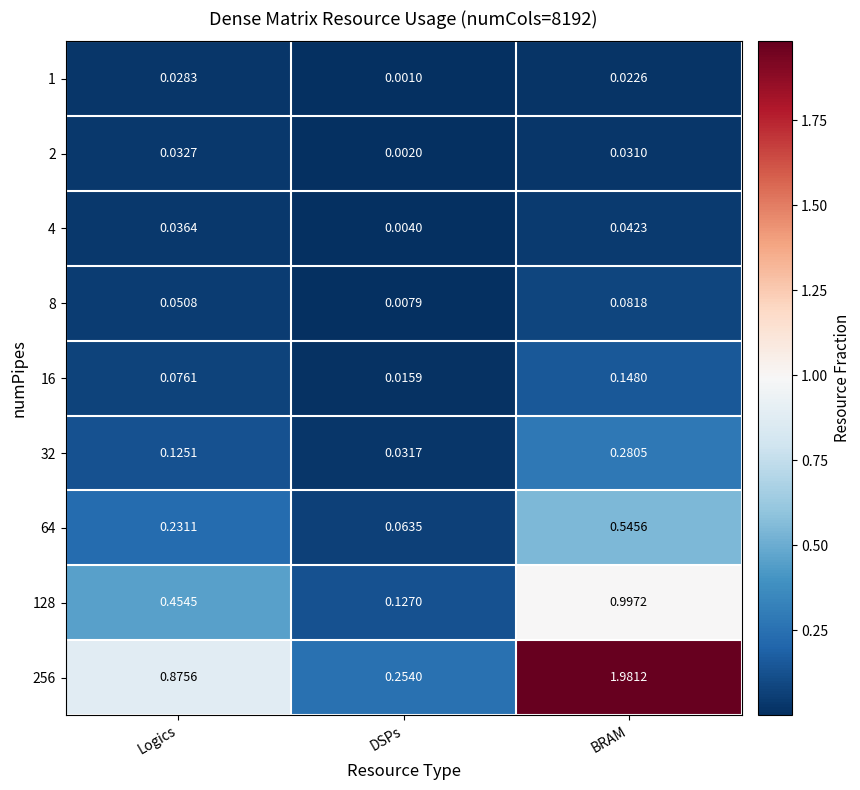

At which category does the chart reach its peak across all series?

BRAM